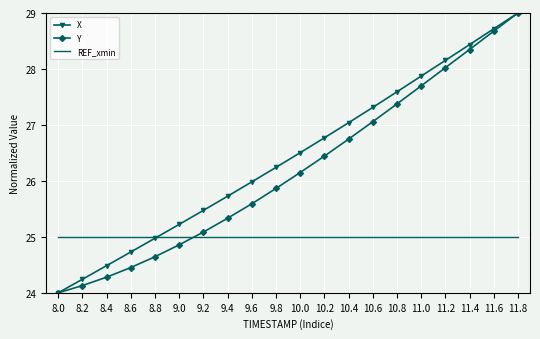

What is the sum of all REF_xmin values?

500.0